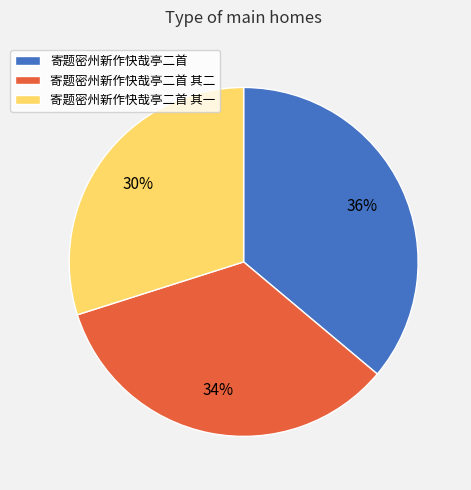

How many slices are in this pie chart?

3